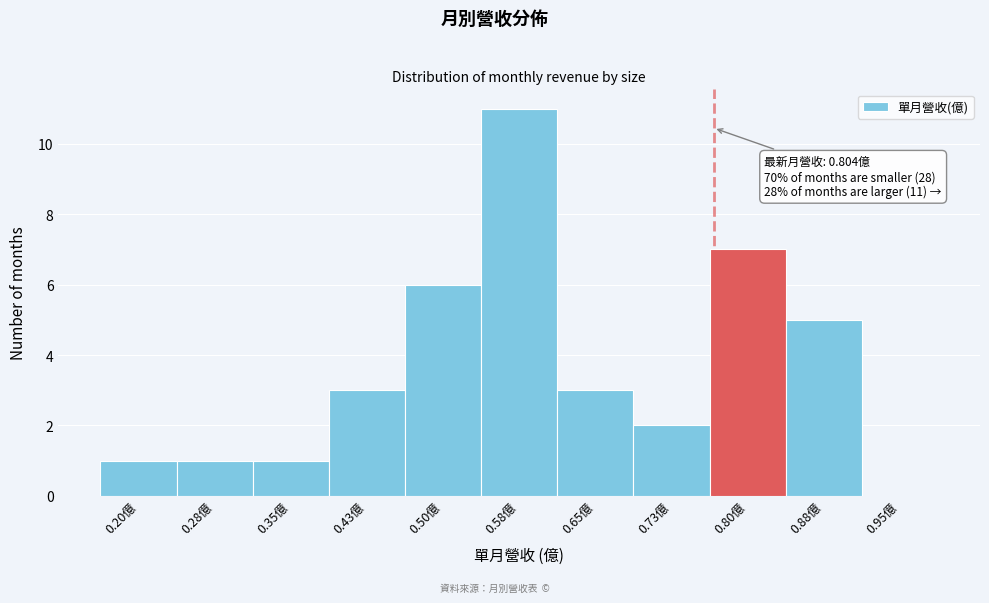

Reading left to right, extract all data points from this chart.

0.20億=1	0.28億=1	0.35億=1	0.43億=3	0.50億=6	0.58億=11	0.65億=3	0.73億=2	0.80億=7	0.88億=5	0.95億=0